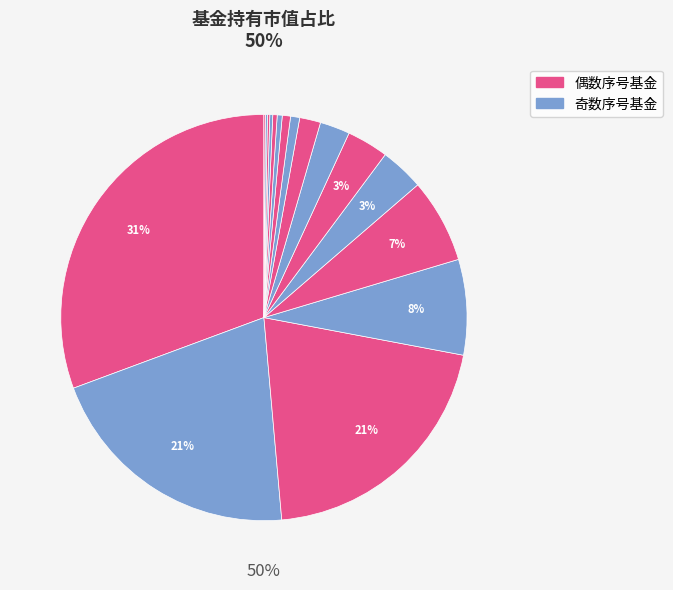

How many segments does this pie chart have?

17